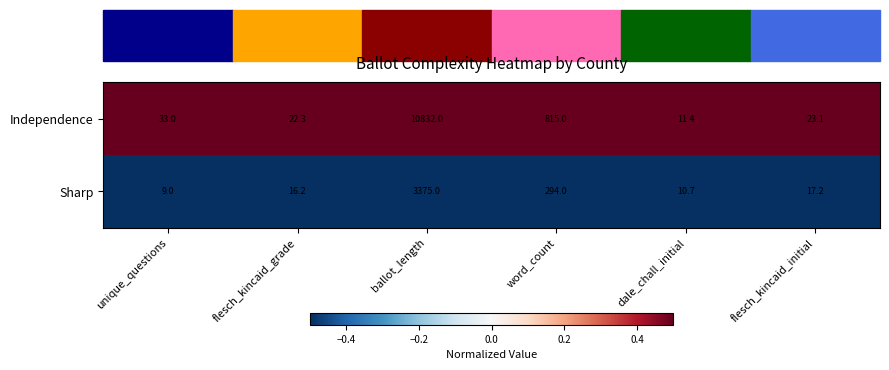

Rank the categories by Sharp value from lowest to highest.

unique_questions, dale_chall_initial, flesch_kincaid_grade, flesch_kincaid_initial, word_count, ballot_length